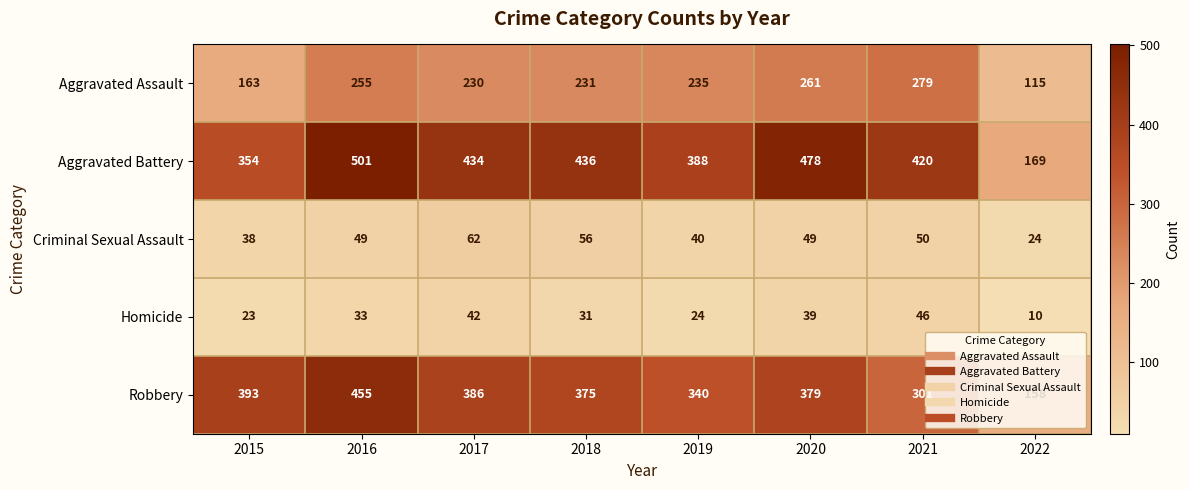

List the labels in order of Robbery value, smallest first.

2022, 2021, 2019, 2018, 2020, 2017, 2015, 2016